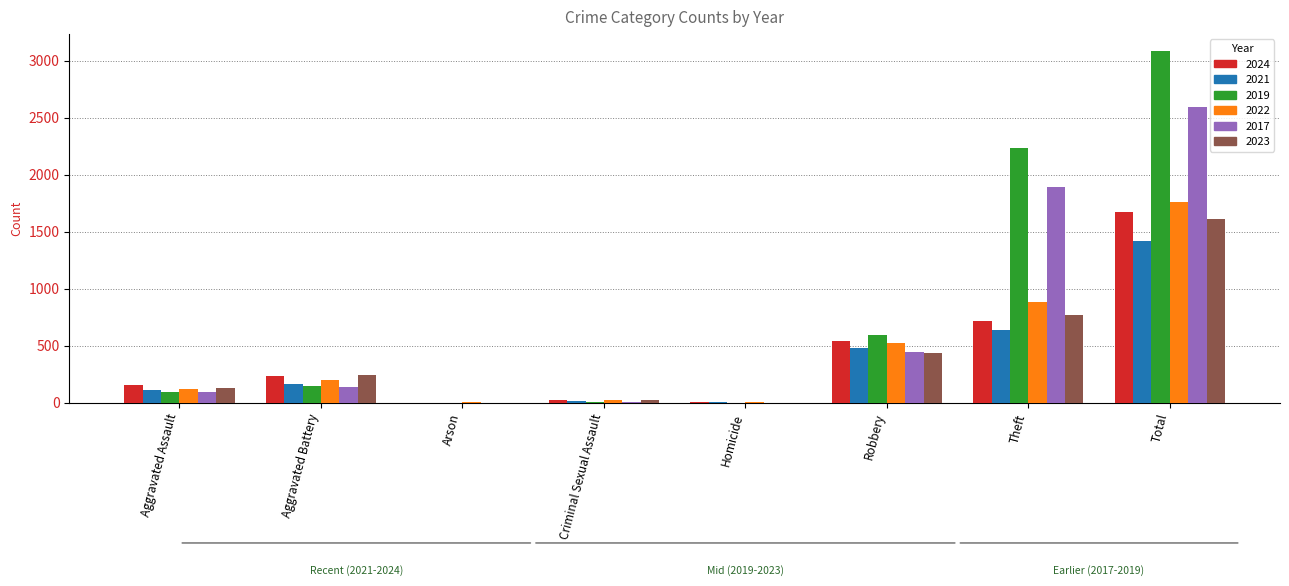

What is the average value of the 2021 series?

355